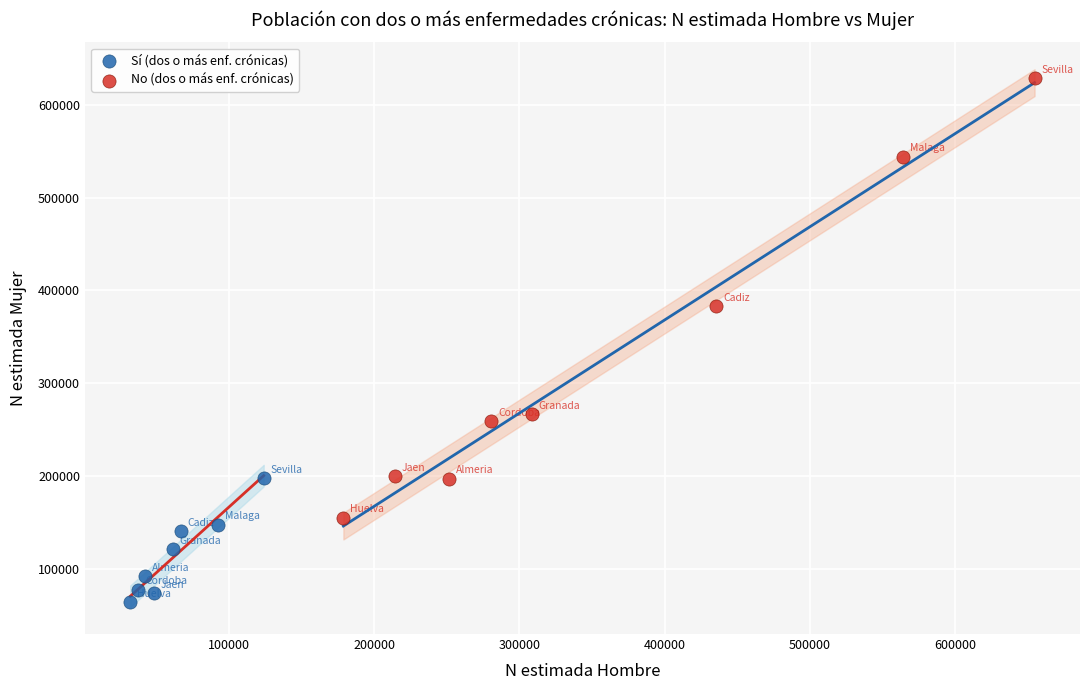

Which series has the largest Y range (max minus min)?

No (dos o más enf. crónicas)